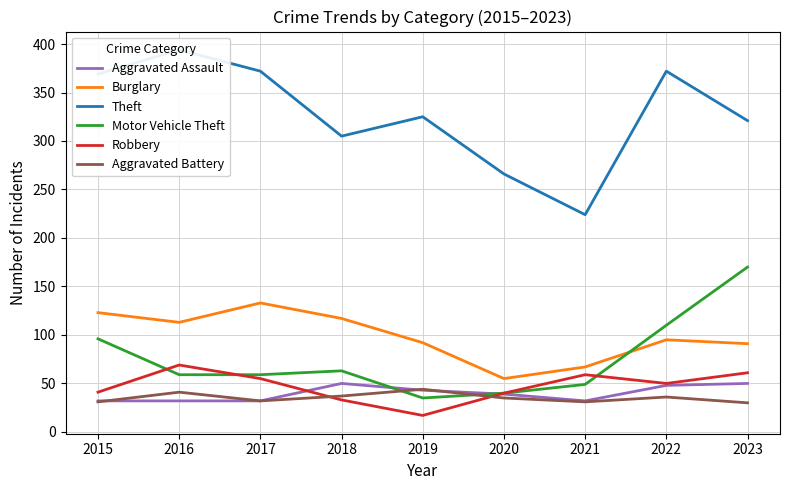

What value does the Aggravated Battery series have at 2023, to the nearest 10?

30